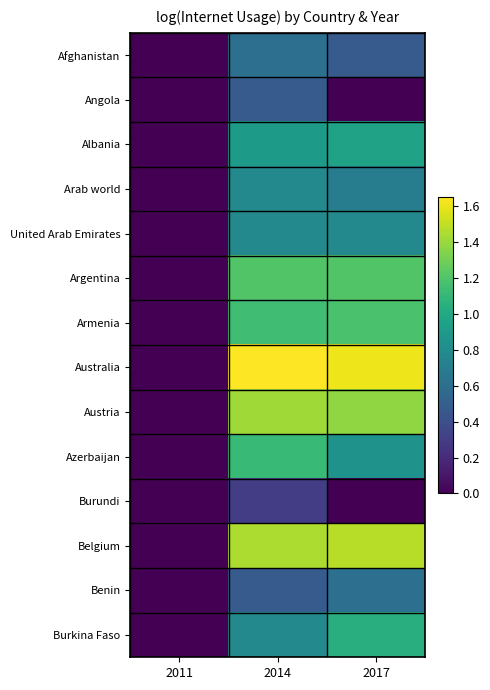

Which label corresponds to the smallest value in the chart?

2011